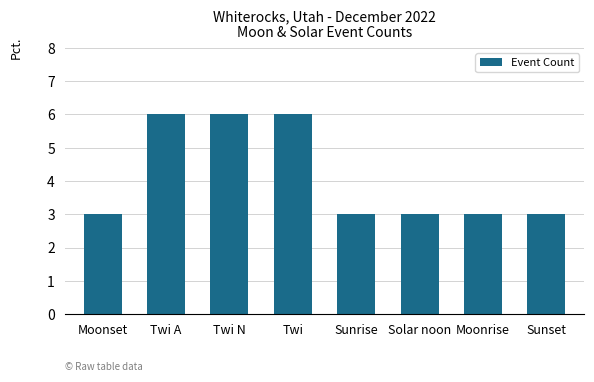

The value at Twi A is 6. True or false?

True